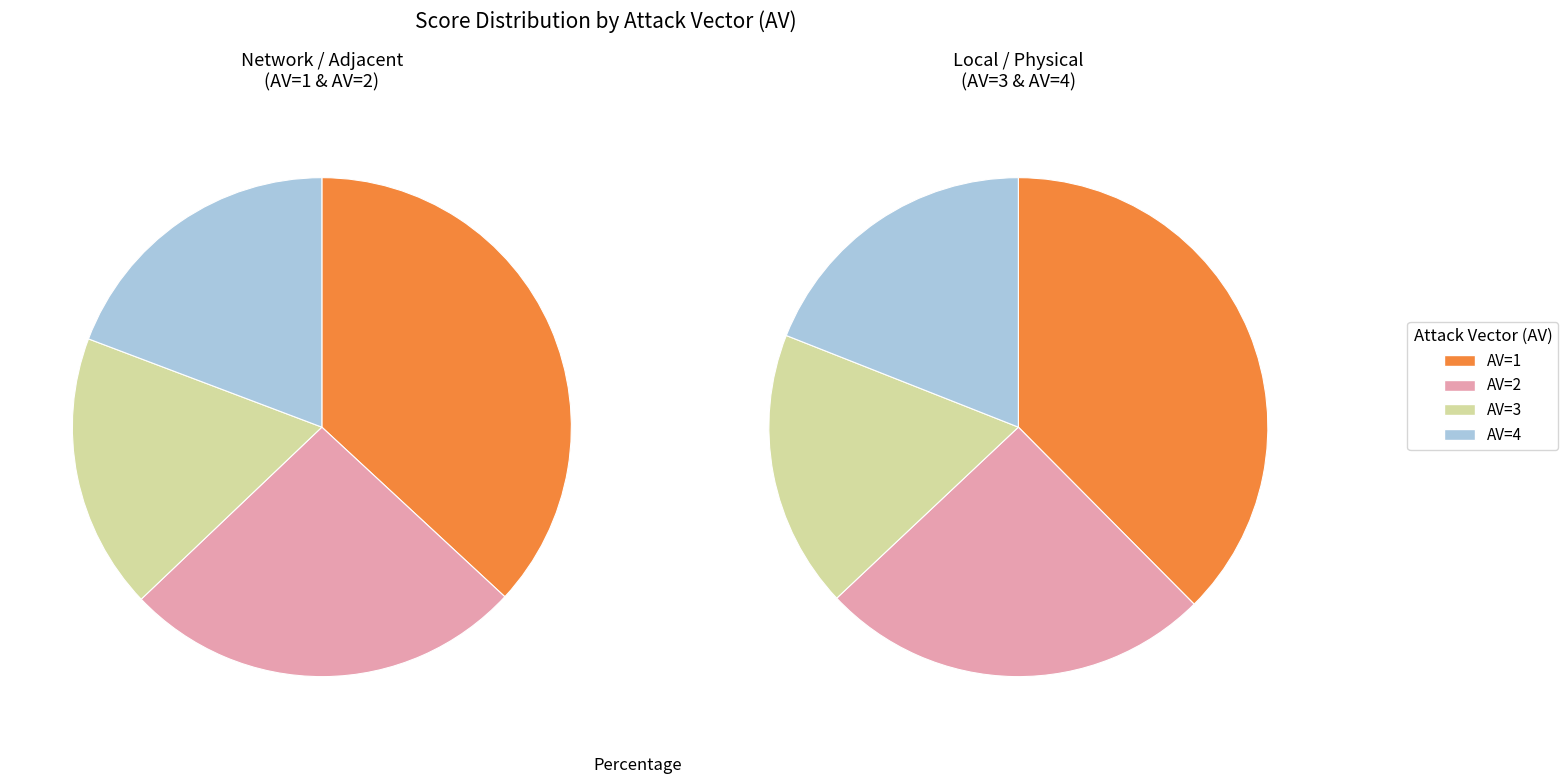

Do 5 and 7 together represent more than half of the pie?

No